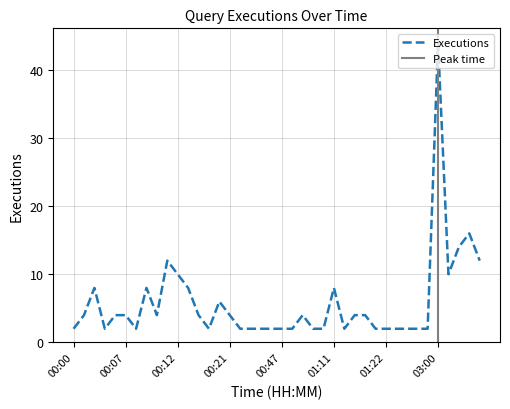

Reading left to right, extract all data points from this chart.

00:00=2	00:01=4	00:03=8	00:04=2	00:06=4	00:07=4	00:08=2	00:09=8	00:10=4	00:11=12	00:12=10	00:13=8	00:14=4	00:15=2	00:16=6	00:21=4	00:38=2	00:42=2	00:43=2	00:45=2	00:47=2	00:54=2	00:59=4	01:07=2	01:10=2	01:11=8	01:13=2	01:15=4	01:16=4	01:18=2	01:22=2	01:24=2	01:25=2	02:21=2	02:33=2	03:00=44	03:01=10	03:02=14	03:03=16	03:04=12